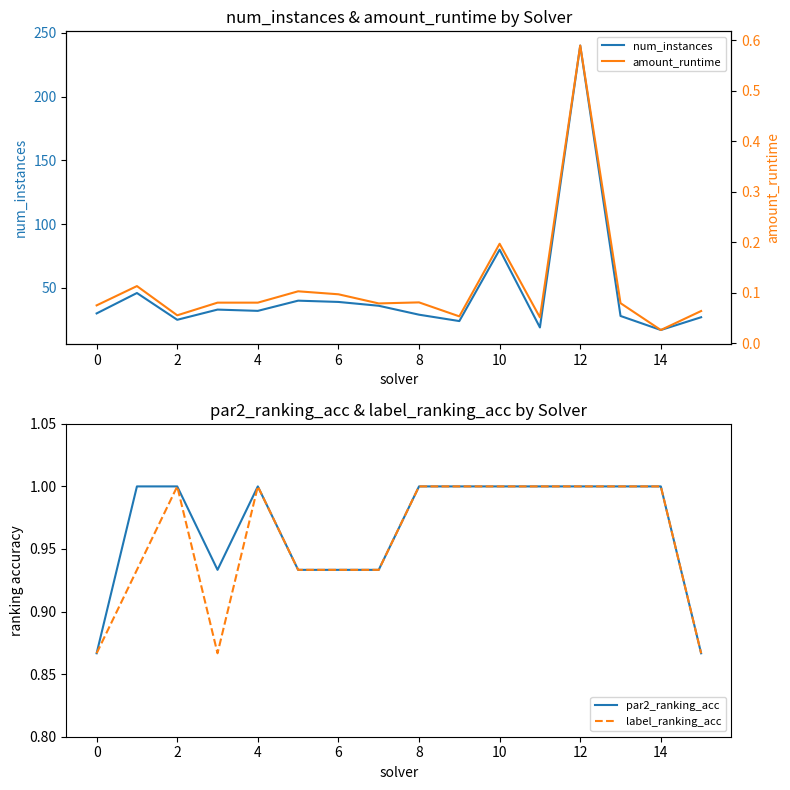

The value of label_ranking_acc at 12 is 0.2. True or false?

False